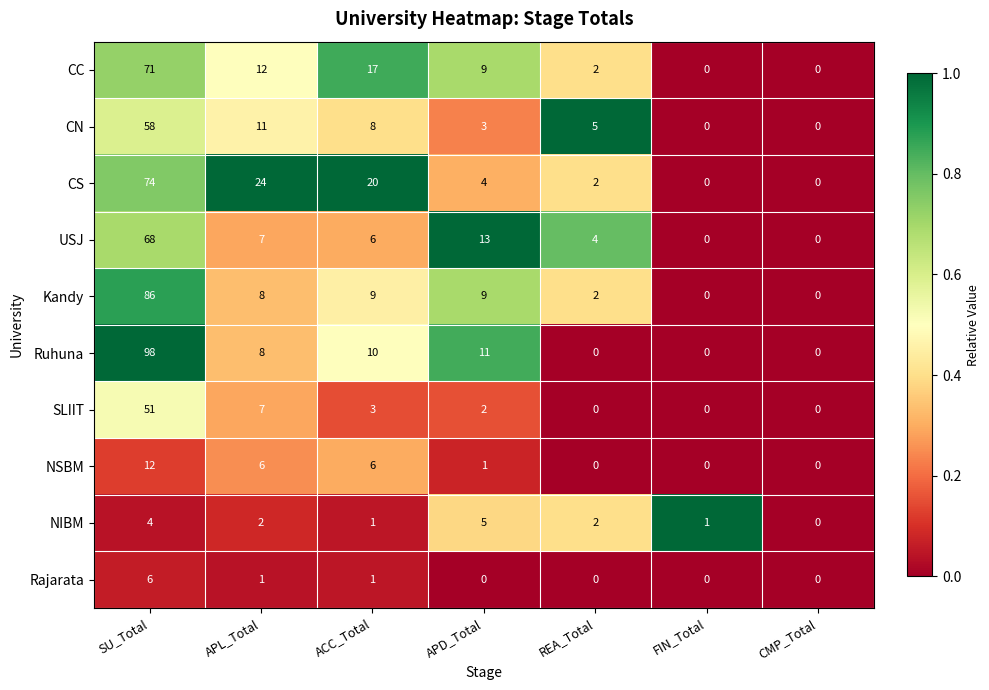

What is the difference between the highest and lowest values at APL_Total?

23